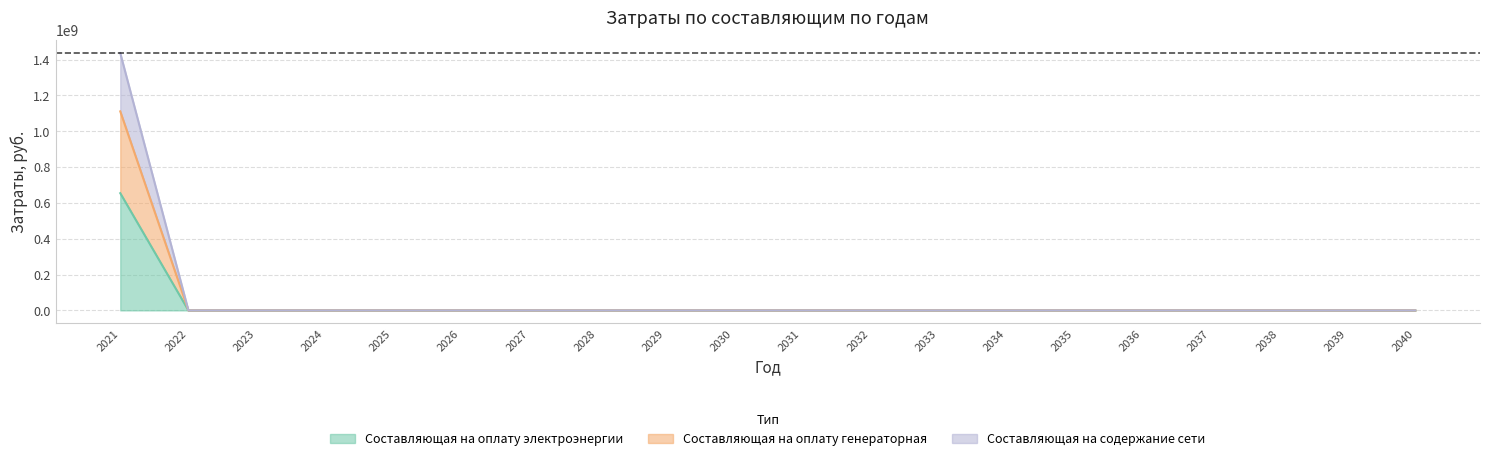

How many data points does each series have?

20